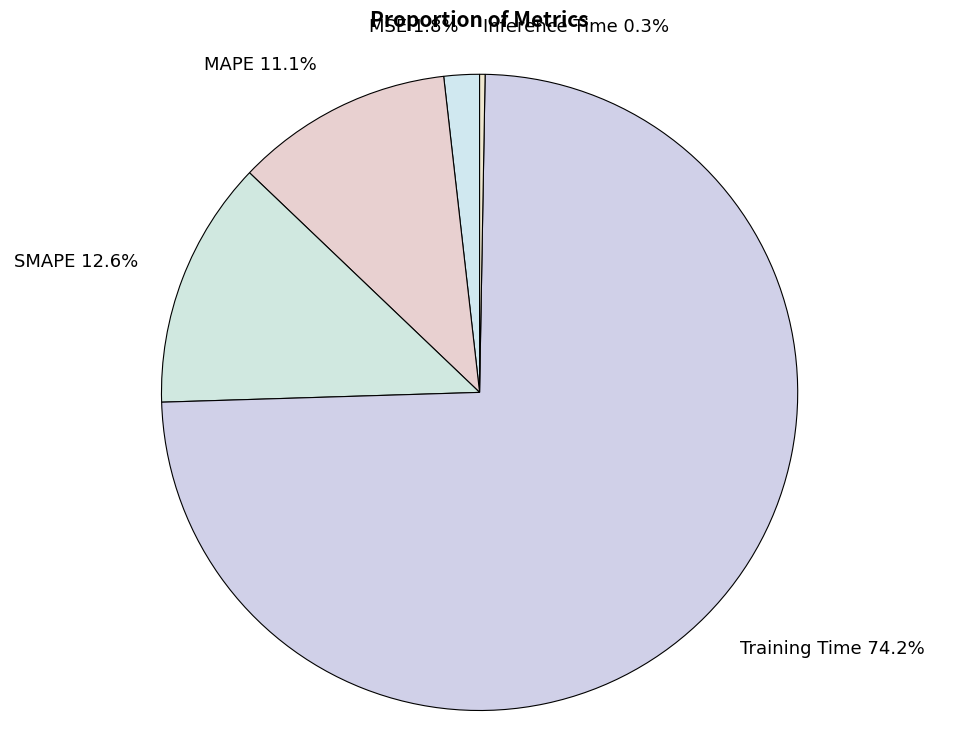

Which category has the biggest portion of the pie?

Training Time